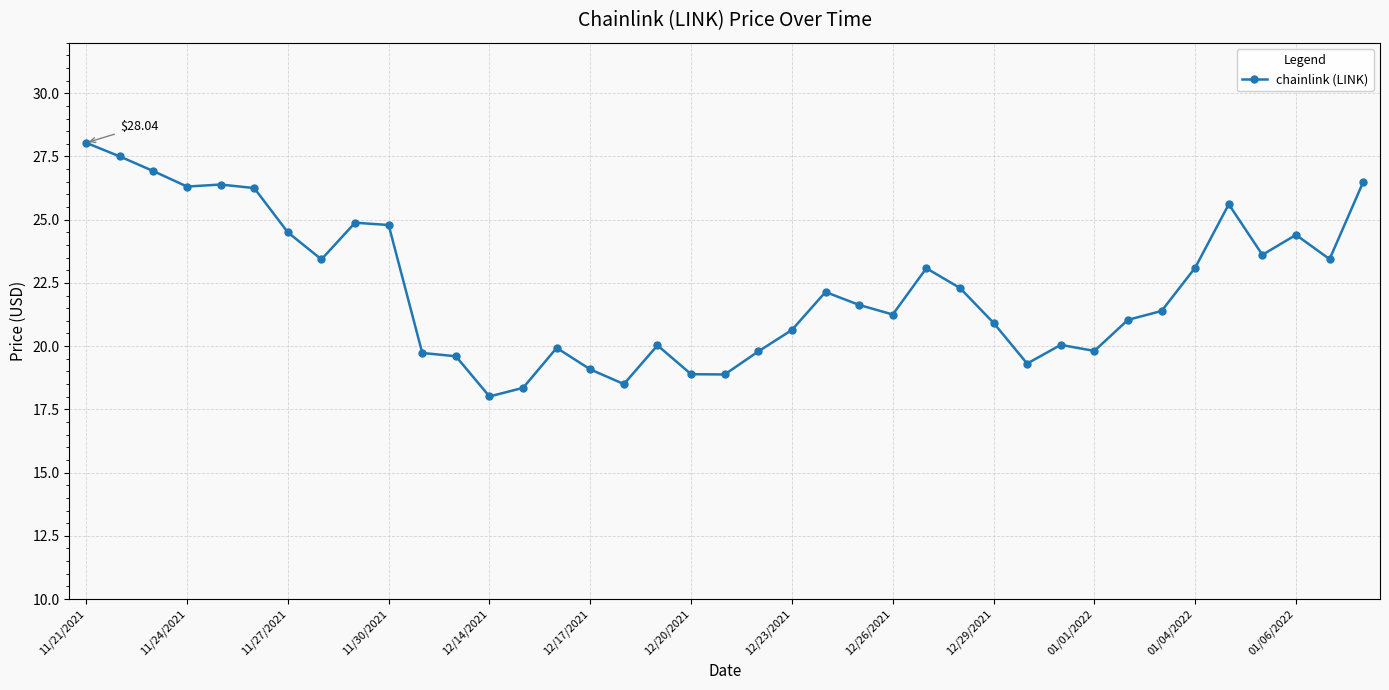

True or false: there are more than 1 points higher than both neighbors.

True